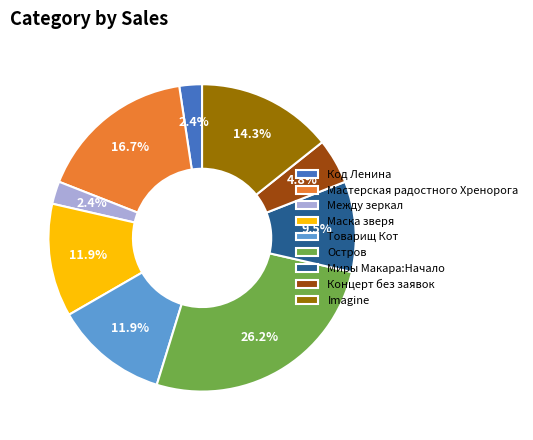

Does Миры Макара:Начало account for over 50% of the chart?

No